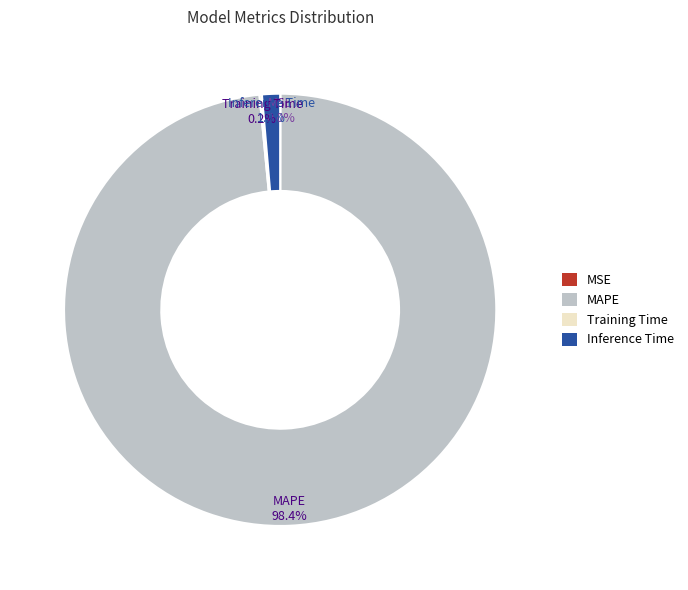

Which category has the biggest portion of the pie?

MAPE